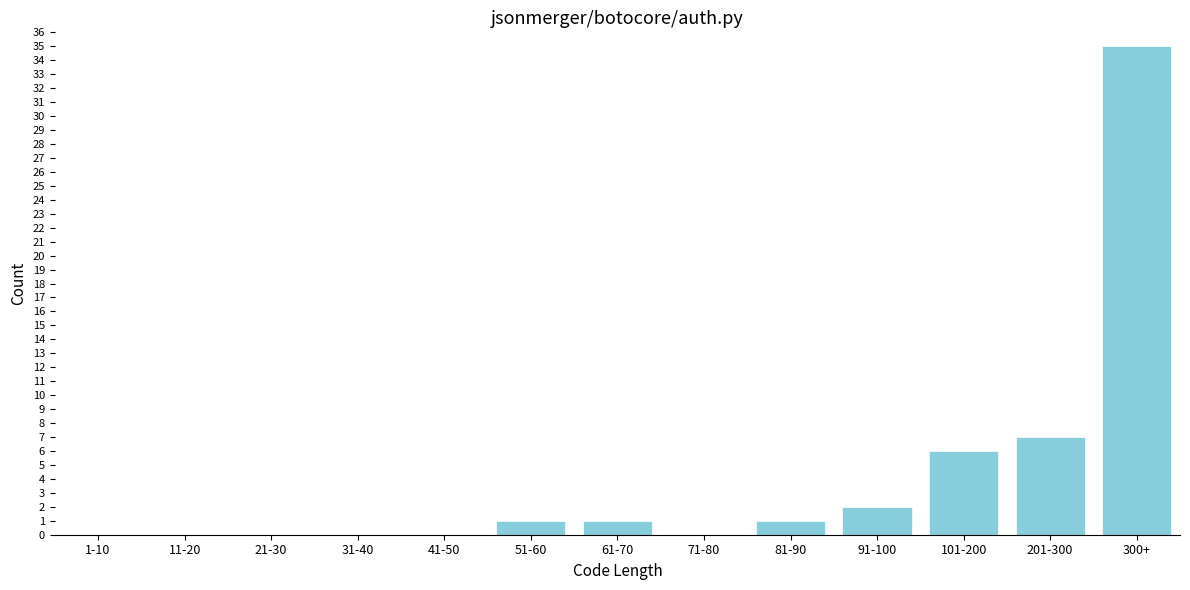

Reading right to left, what are all the values shown in this chart?

300+=35	201-300=7	101-200=6	91-100=2	81-90=1	71-80=0	61-70=1	51-60=1	41-50=0	31-40=0	21-30=0	11-20=0	1-10=0